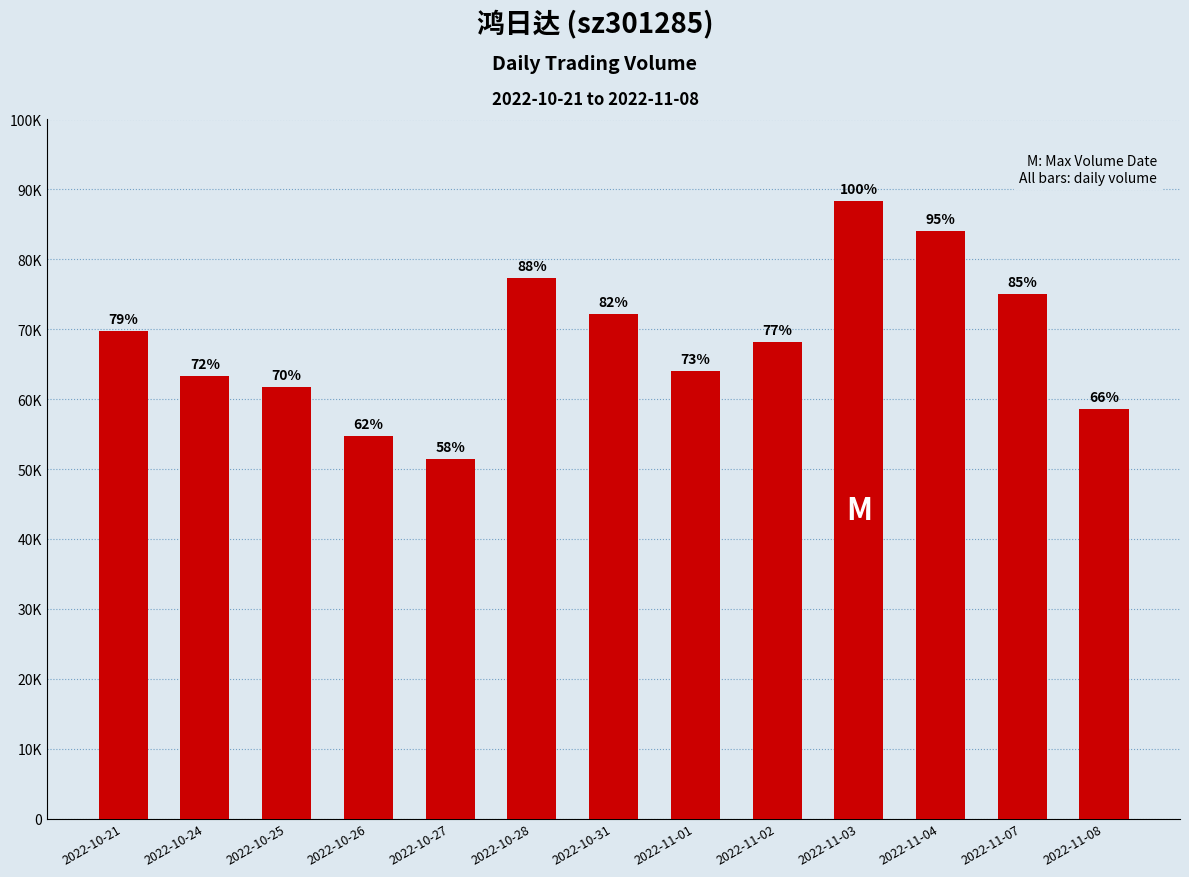

What is the label of the 7th bar from the right?

2022-10-31